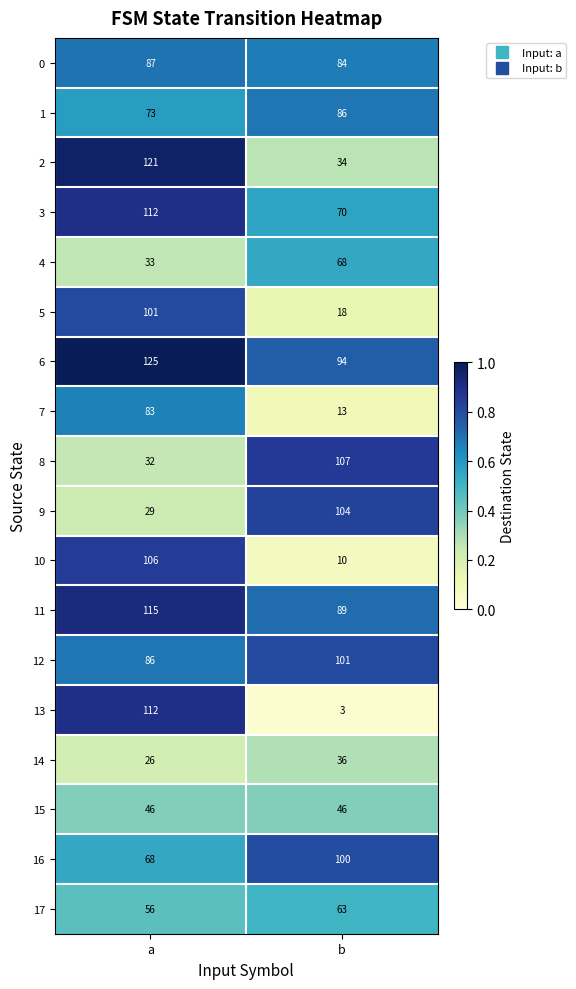

What value does the 15 series have at b?

46